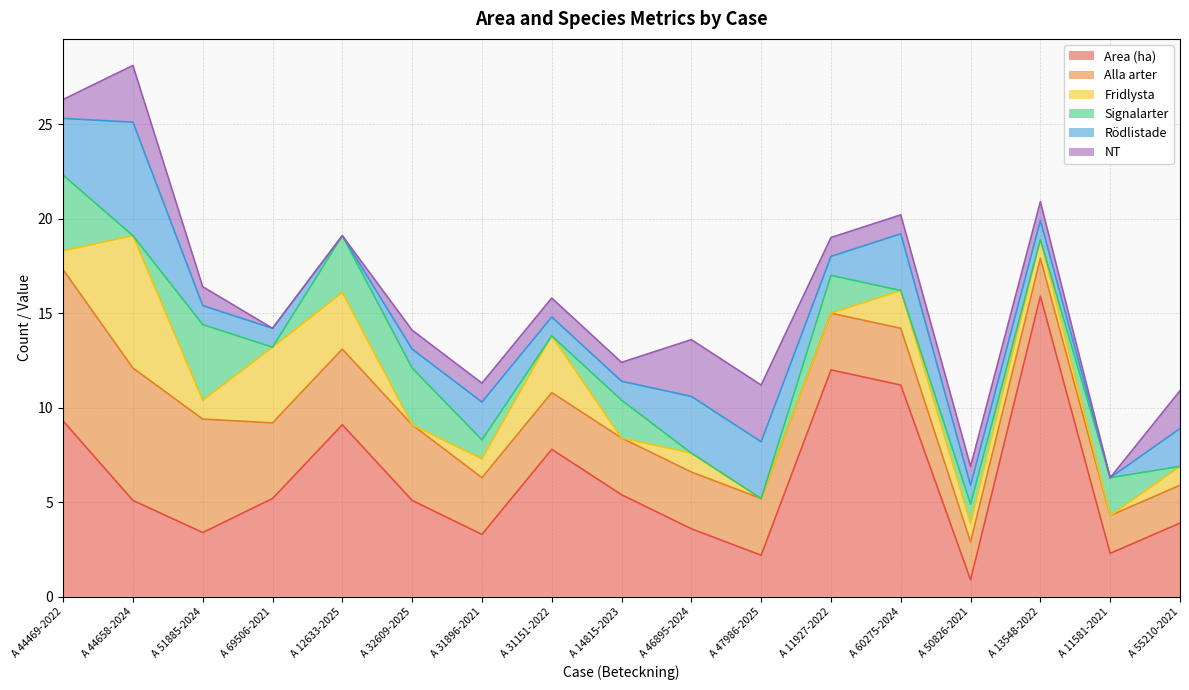

Between A 14815-2023 and A 13548-2022, which series saw the biggest shift?

Area (ha)